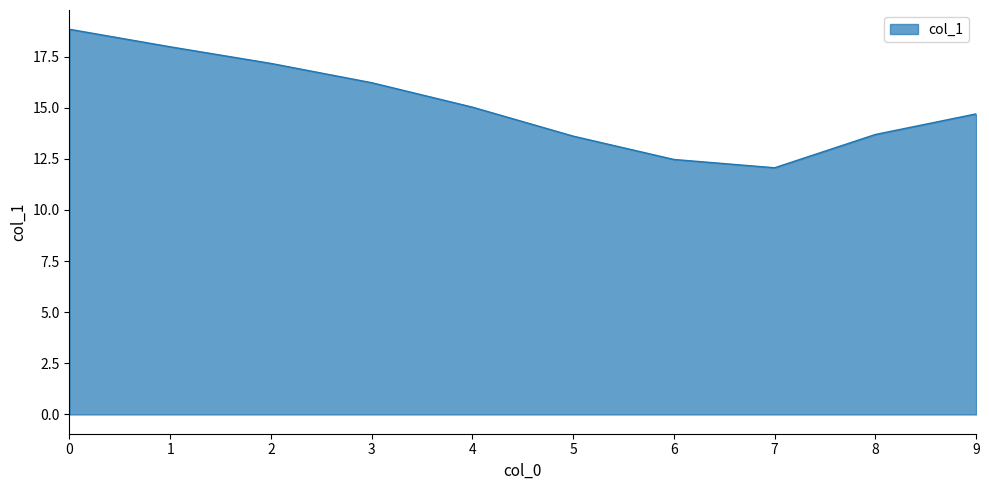

Is it true that the value at 7 is 12.1?

True